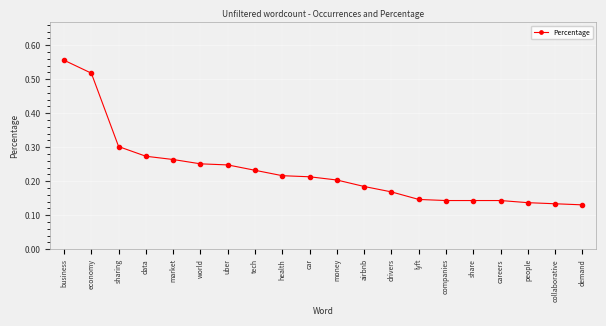

At which category does the chart reach its peak across all series?

business